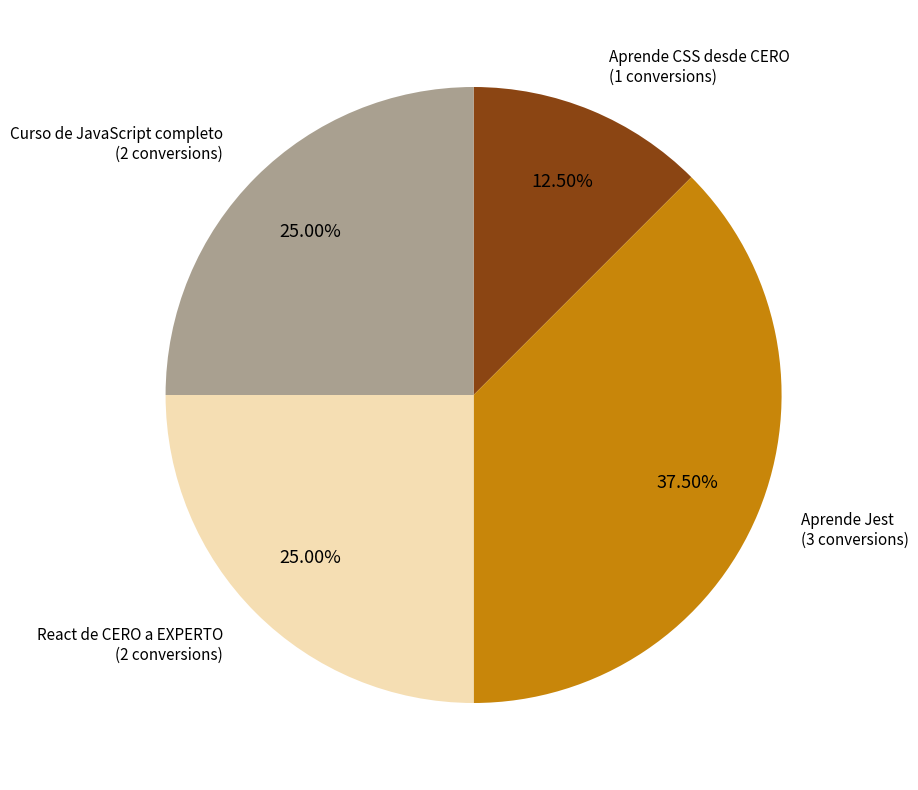

Is there a majority slice in this chart?

No